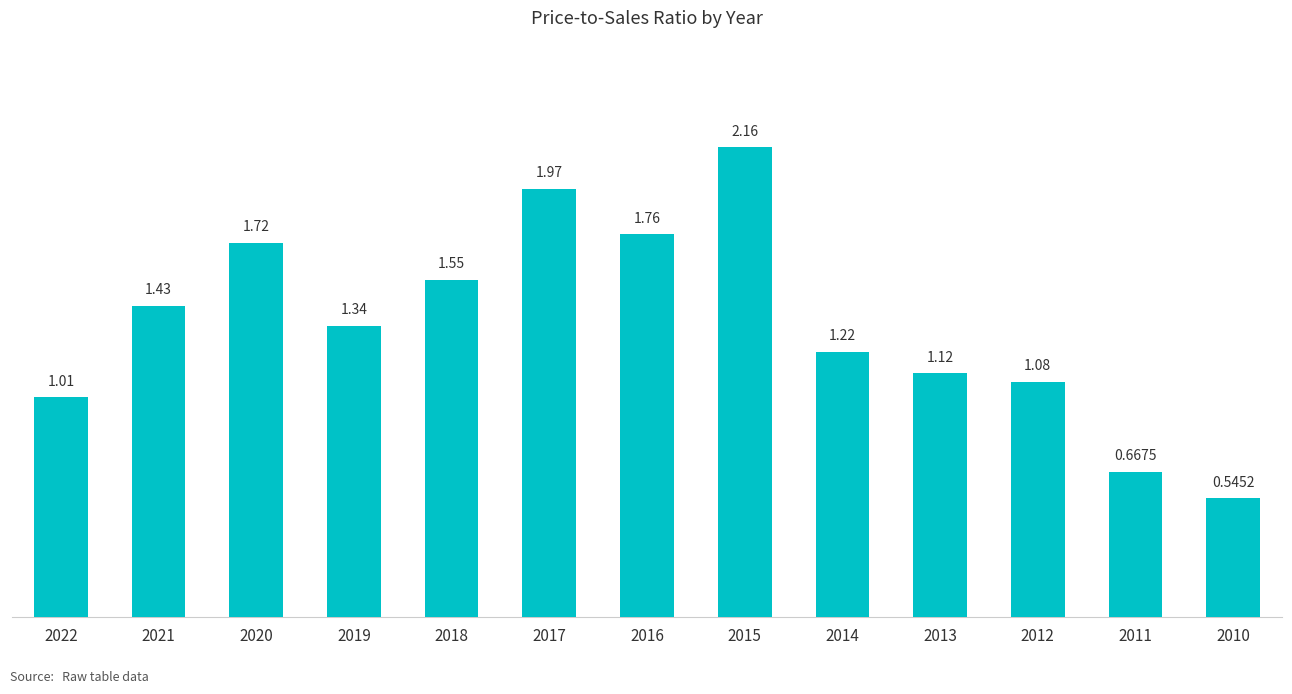

List the labels in order of value, smallest first.

2010, 2011, 2022, 2012, 2013, 2014, 2019, 2021, 2018, 2020, 2016, 2017, 2015